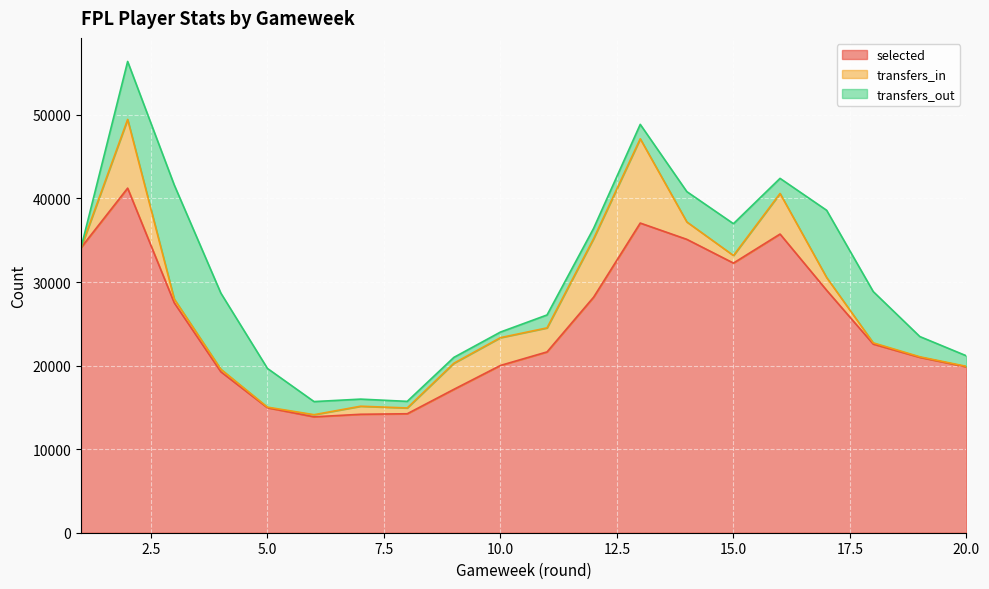

At which category is the sum across all series the highest?

2